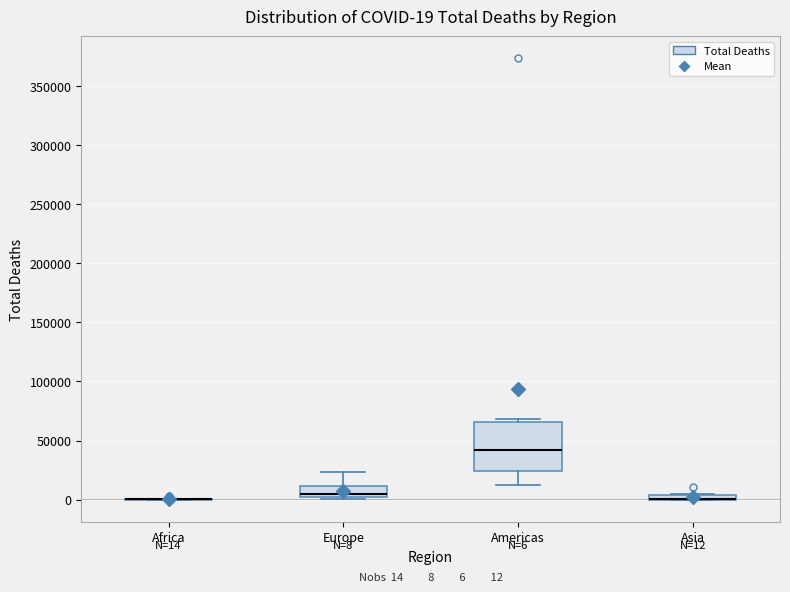

Comparing the boxes themselves (not the whiskers), which one is the tallest?

Americas